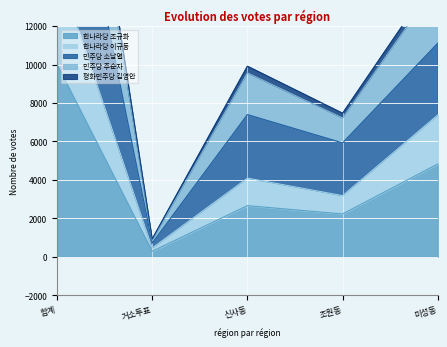

Reading right to left, what are all the values shown in this chart?

한나라당 조규화: 미성동=4830	조원동=2230	신사동=2662	거소투표=291	합계=10017
한나라당 이규동: 미성동=7380	조원동=3185	신사동=4094	거소투표=462	합계=15125
민주당 소남열: 미성동=11107	조원동=5924	신사동=7396	거소투표=715	합계=25153
민주당 주순자: 미성동=14258	조원동=7222	신사동=9568	거소투표=867	합계=31929
평화민주당 김영안: 미성동=14713	조원동=7465	신사동=9911	거소투표=929	합계=33033